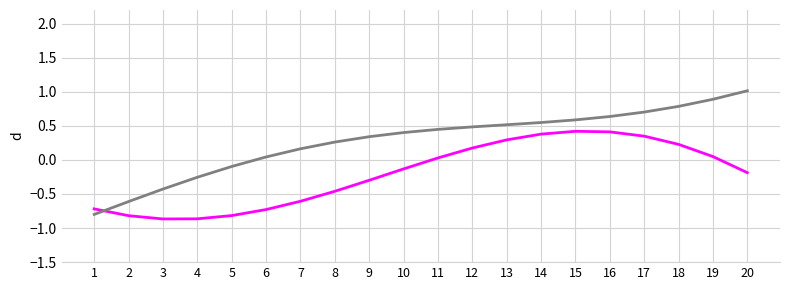

What is the greatest value displayed?

1.0